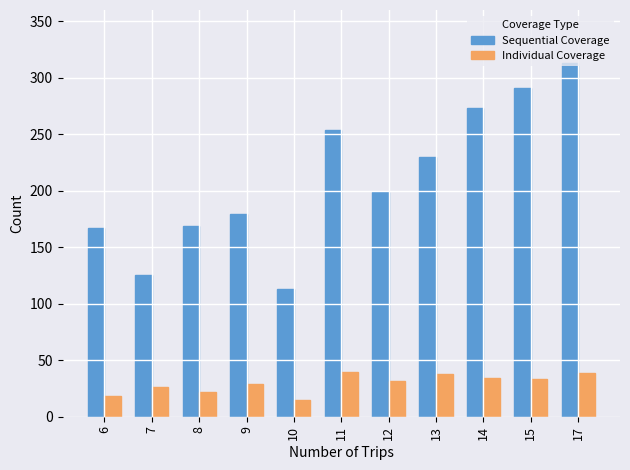

True or false: Individual Coverage has a value of 10 at 17.

False